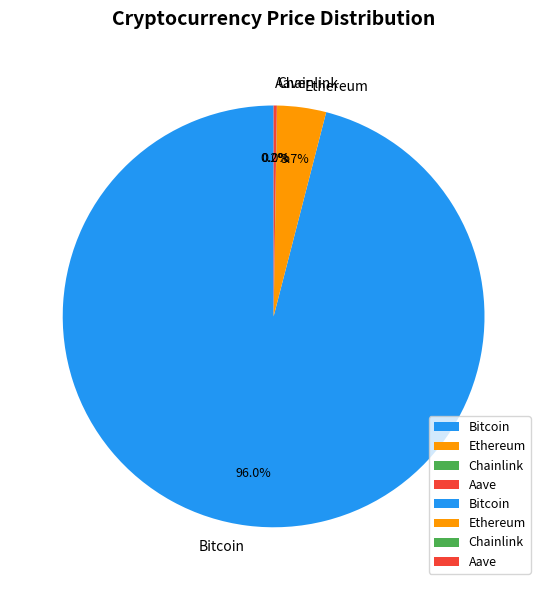

Which slice is the largest?

Bitcoin